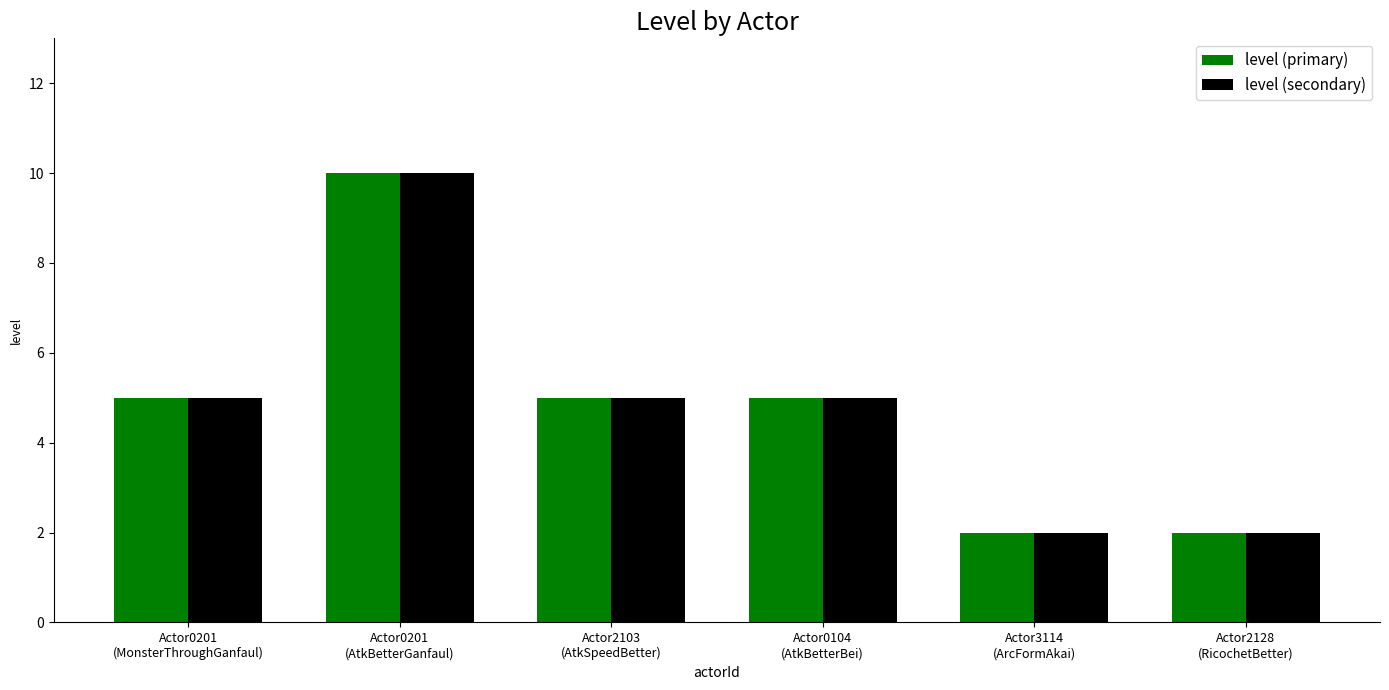

Is it true that level (secondary) equals 6 at Actor0201
(AtkBetterGanfaul)?

False